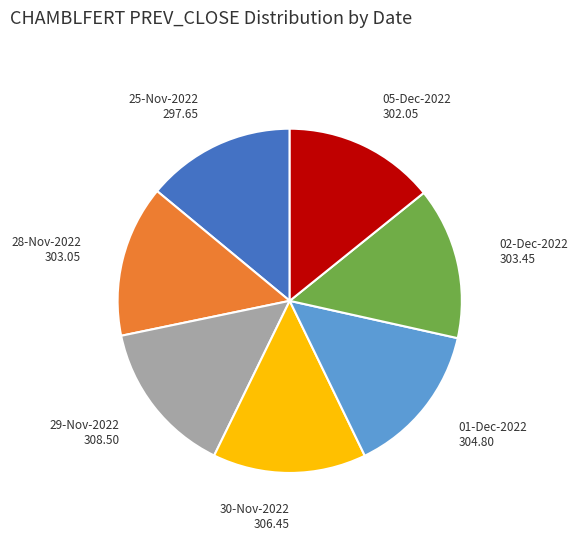

What is the ratio of the value at 05-Dec-2022 to the value at 02-Dec-2022?

1.0